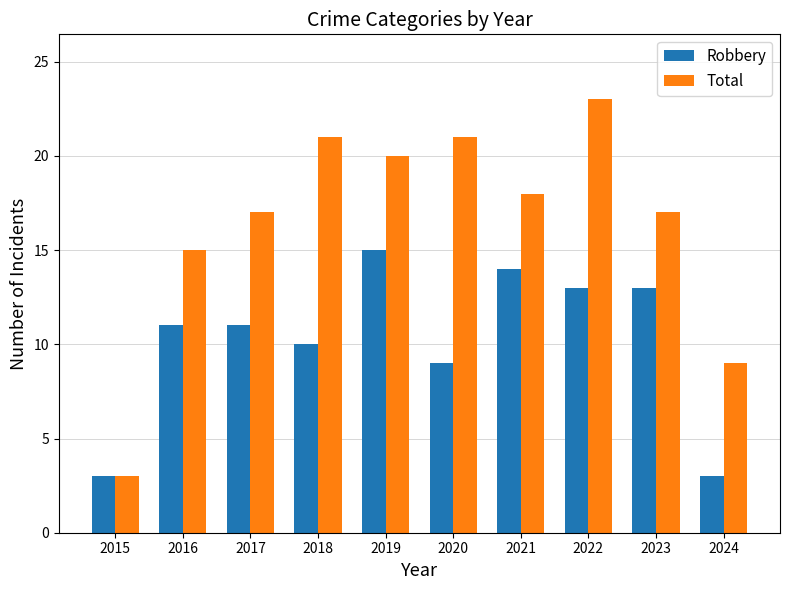

Reading left to right, what are all the values shown in this chart?

Robbery: 2015=3	2016=11	2017=11	2018=10	2019=15	2020=9	2021=14	2022=13	2023=13	2024=3
Total: 2015=3	2016=15	2017=17	2018=21	2019=20	2020=21	2021=18	2022=23	2023=17	2024=9